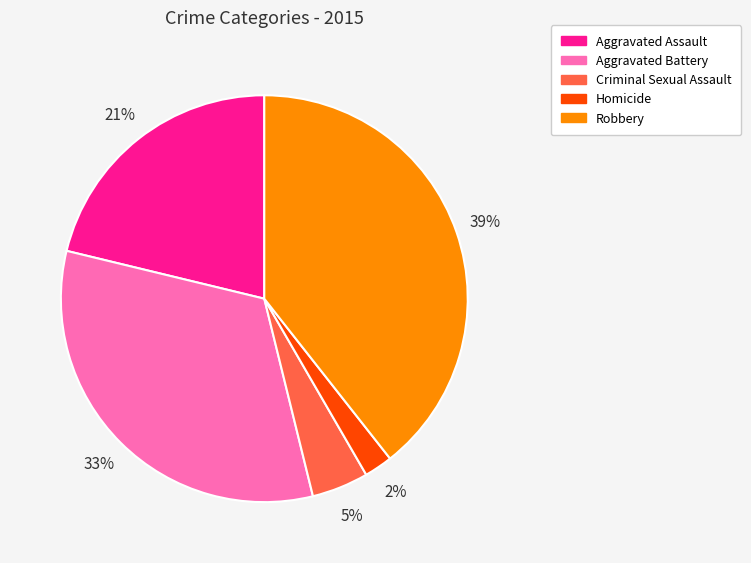

Combined, do Aggravated Assault and Homicide account for over 50%?

No